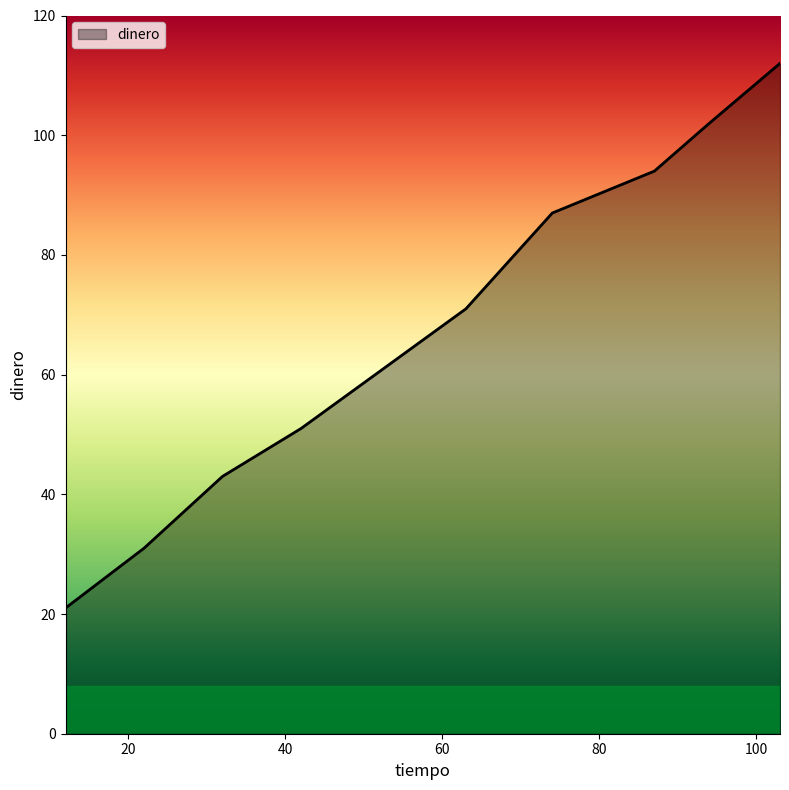

What is the maximum value shown in the chart?

112